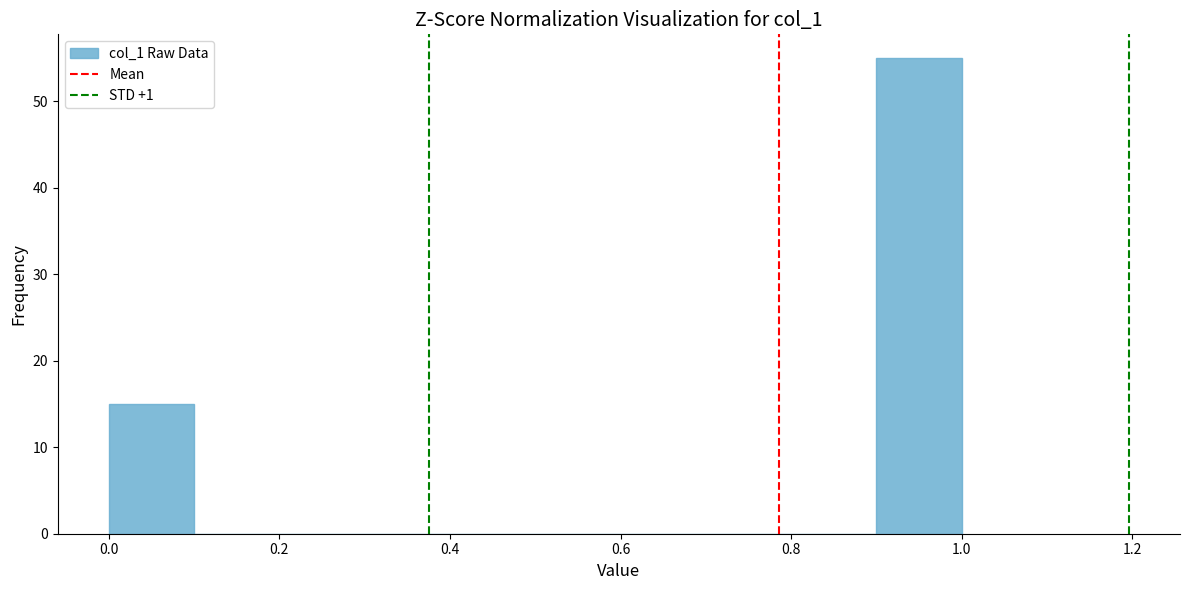

Reading left to right, list every bar in this chart as the range it spans on the x-axis followed by its height. The values are not printed on the chart, so give them approximately, as read against the axis.

0.0 to 0.1: 15
0.1 to 0.2: 0
0.2 to 0.3: 0
0.3 to 0.4: 0
0.4 to 0.5: 0
0.5 to 0.6: 0
0.6 to 0.7: 0
0.7 to 0.8: 0
0.8 to 0.9: 0
0.9 to 1.0: 55